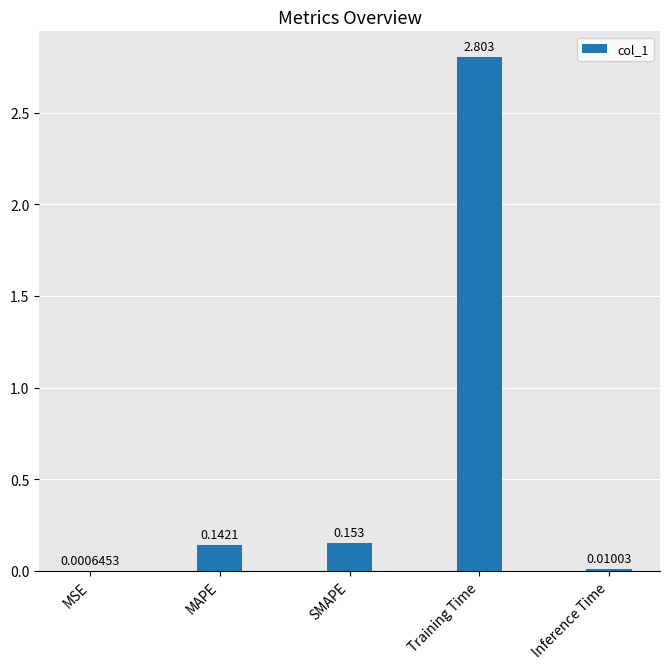

Between Training Time and MAPE, which is larger?

Training Time